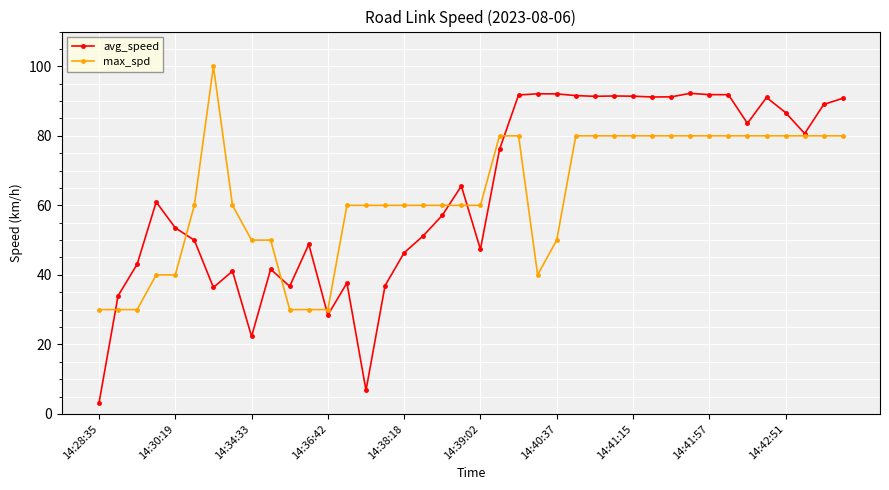

In avg_speed, how many points are lower than both neighbors (excluding endpoints)?

10